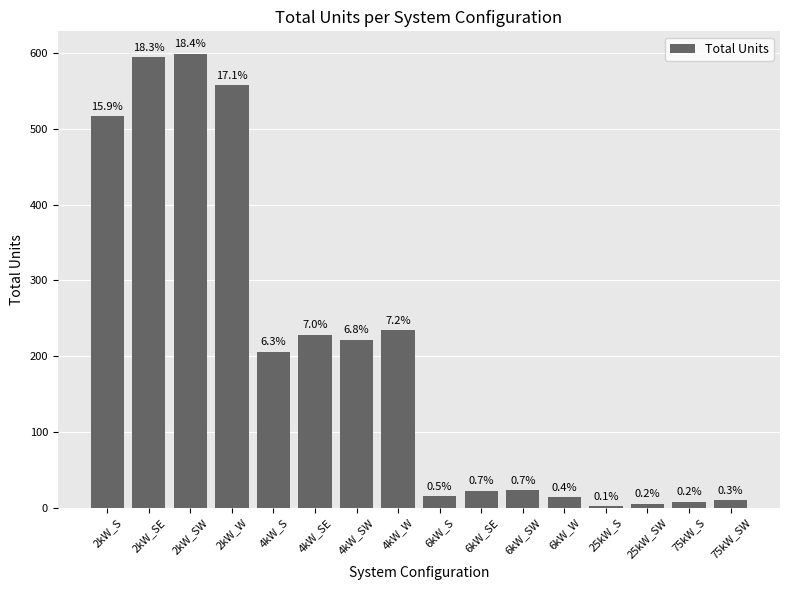

List the labels in order of value, largest first.

2kW_SW, 2kW_SE, 2kW_W, 2kW_S, 4kW_W, 4kW_SE, 4kW_SW, 4kW_S, 6kW_SW, 6kW_SE, 6kW_S, 6kW_W, 75kW_SW, 75kW_S, 25kW_SW, 25kW_S